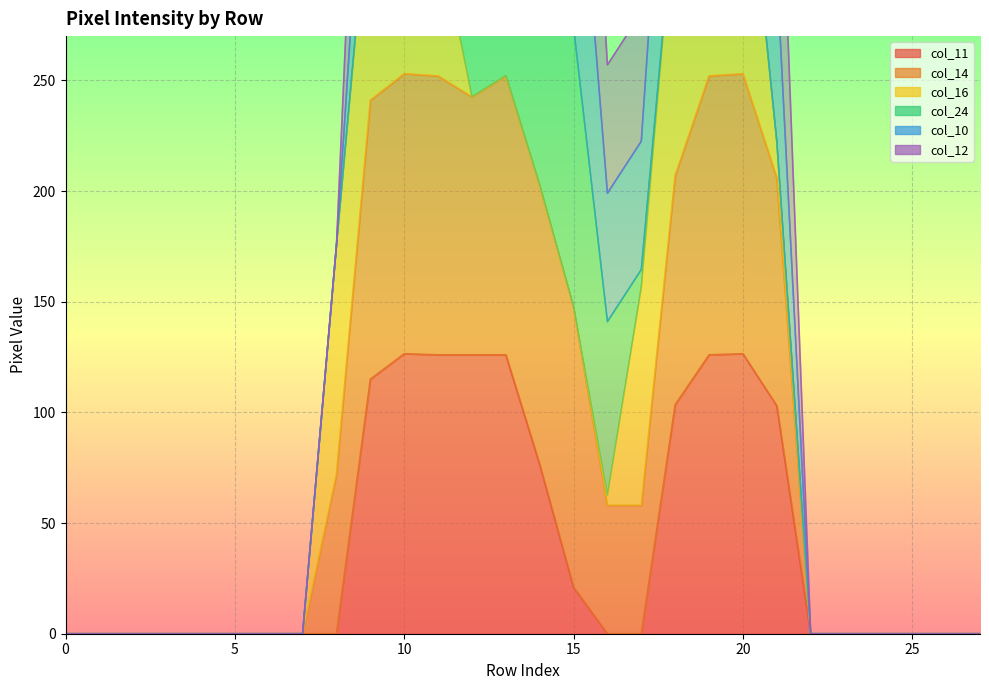

True or false: col_11 and col_14 cross at least once.

False